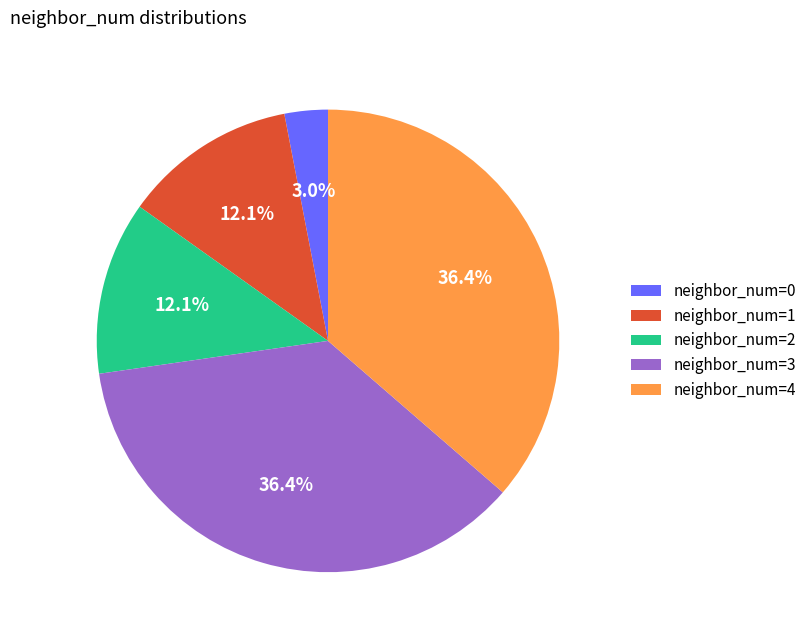

Which has a higher value, neighbor_num=2 or neighbor_num=3?

neighbor_num=3